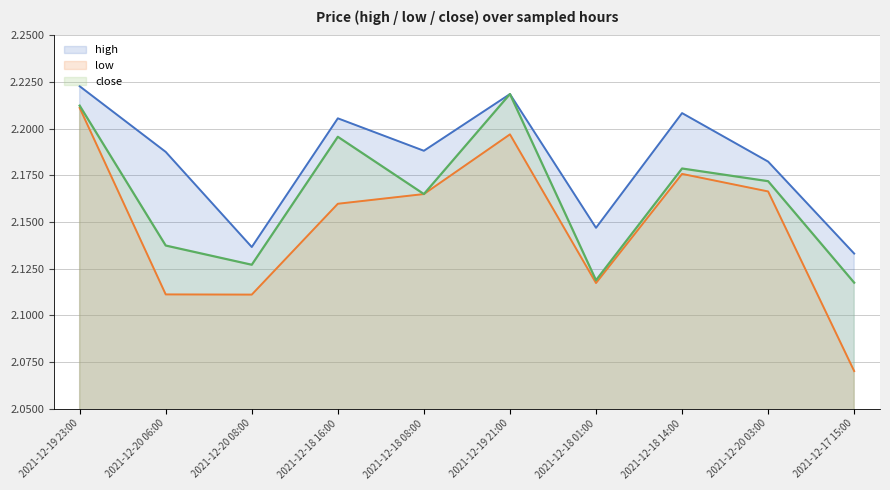

Reading left to right, transcribe all the data shown in this chart.

high: 2.2	2.2	2.1	2.2	2.2	2.2	2.1	2.2	2.2	2.1
low: 2.2	2.1	2.1	2.2	2.2	2.2	2.1	2.2	2.2	2.1
close: 2.2	2.1	2.1	2.2	2.2	2.2	2.1	2.2	2.2	2.1